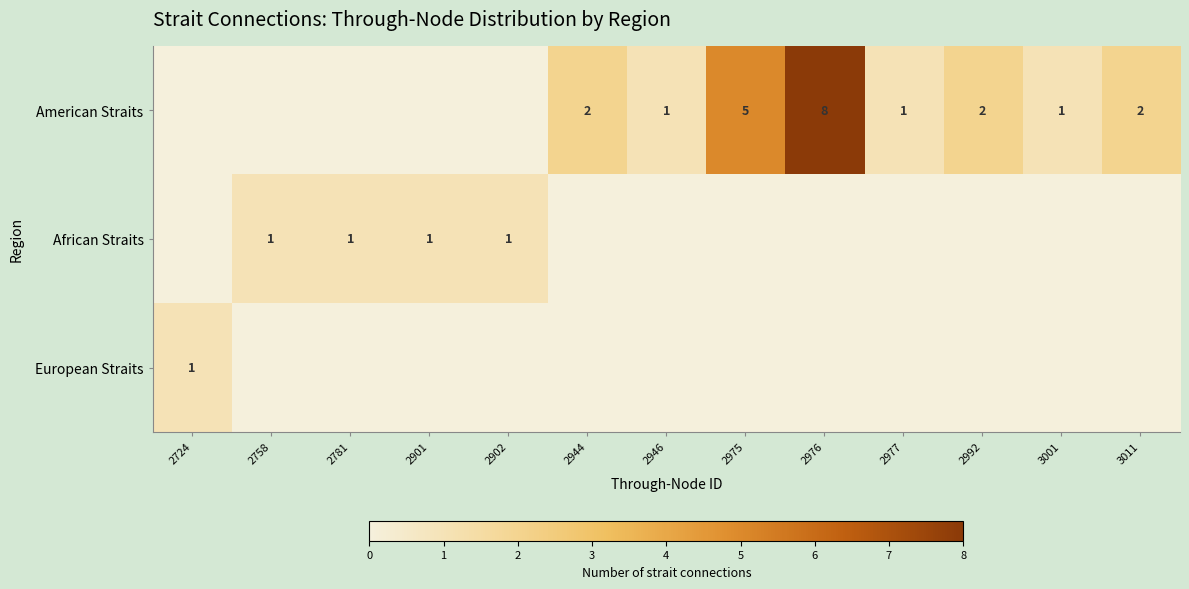

Which series has the largest total across all categories?

row_0